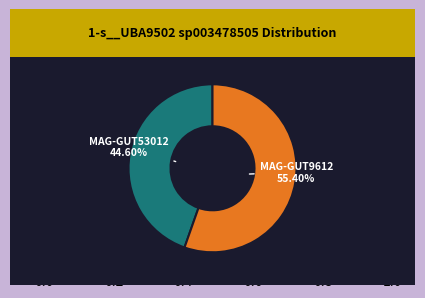

Is there any slice that represents more than half of the pie?

Yes